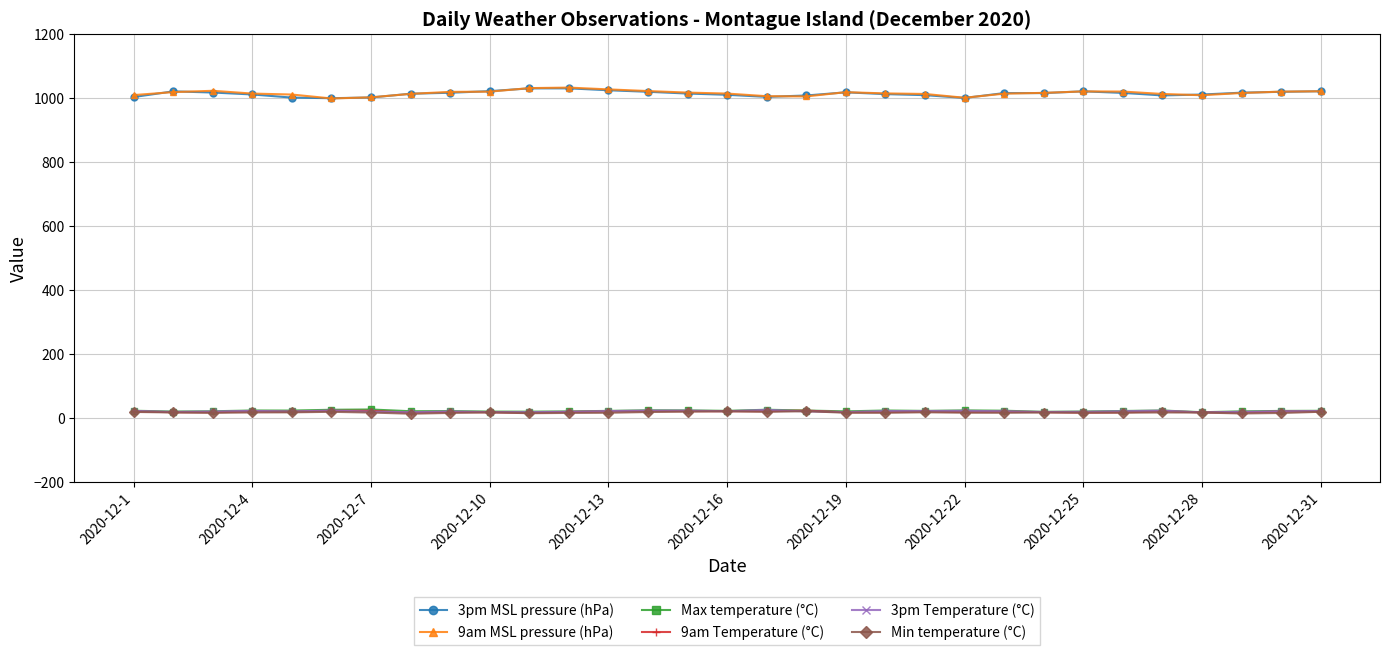

True or false: 3pm MSL pressure (hPa) and Min temperature (°C) intersect in this chart.

False